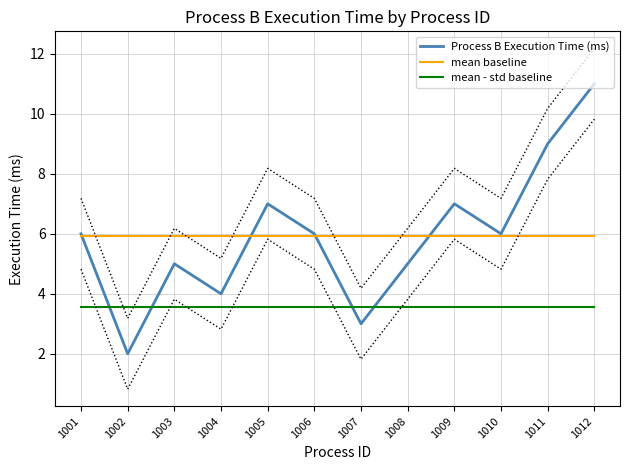

Where is mean baseline nearest to the value 5?

1001